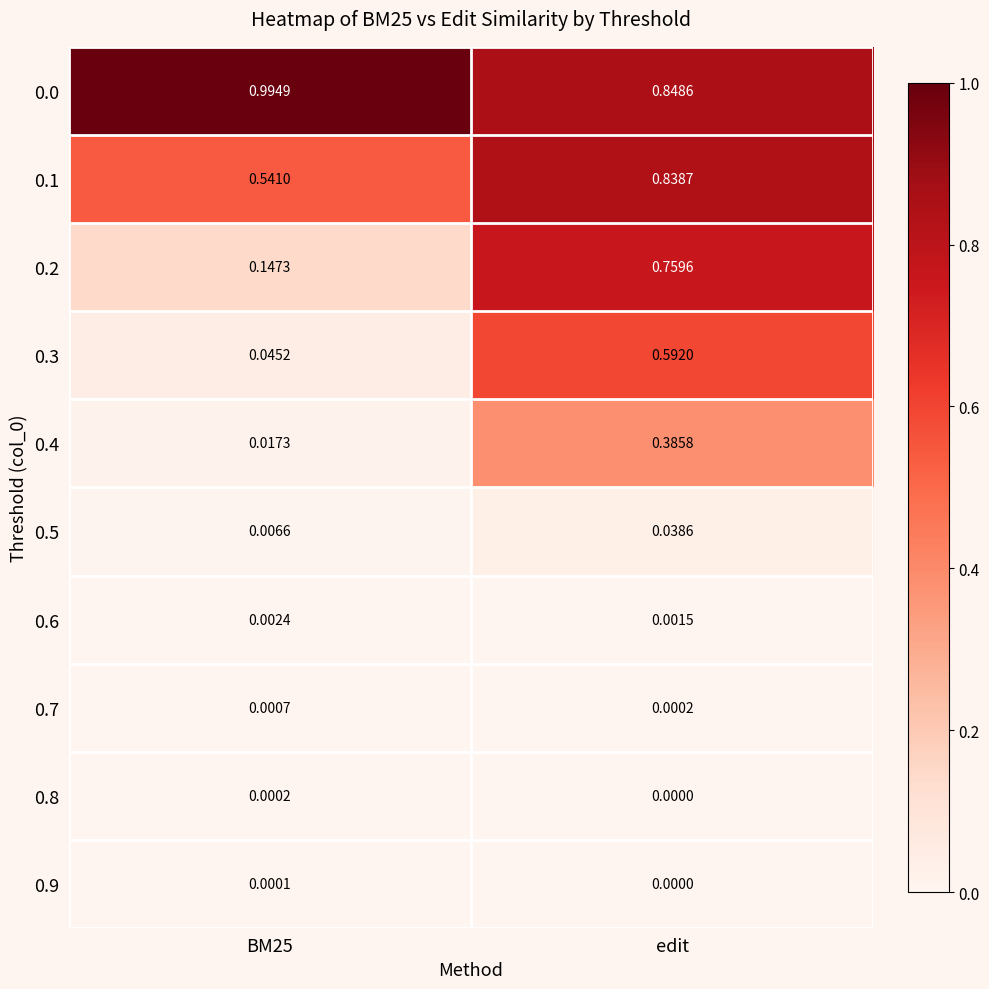

At which category is the sum across all series the highest?

edit